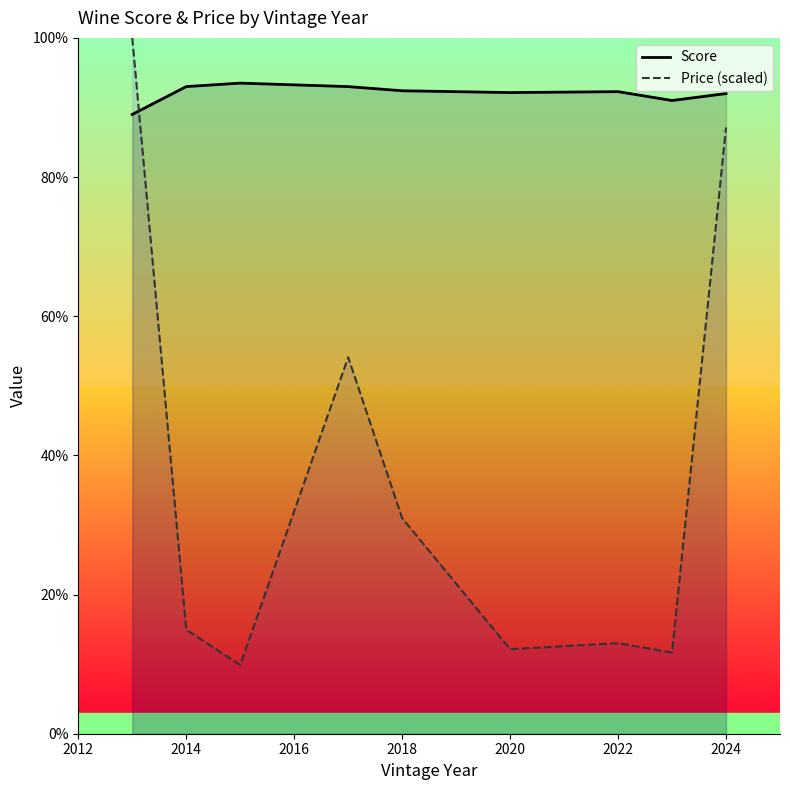

What is the total value across all series at 2018?

123.4